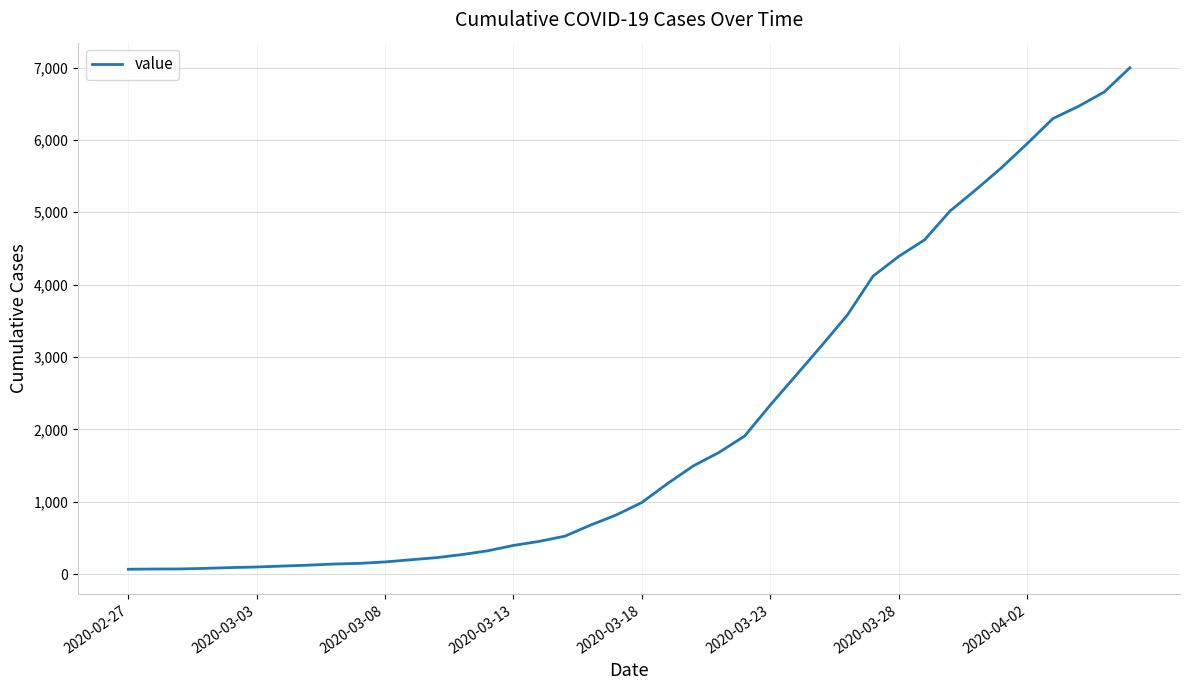

What is the greatest value displayed?

6997